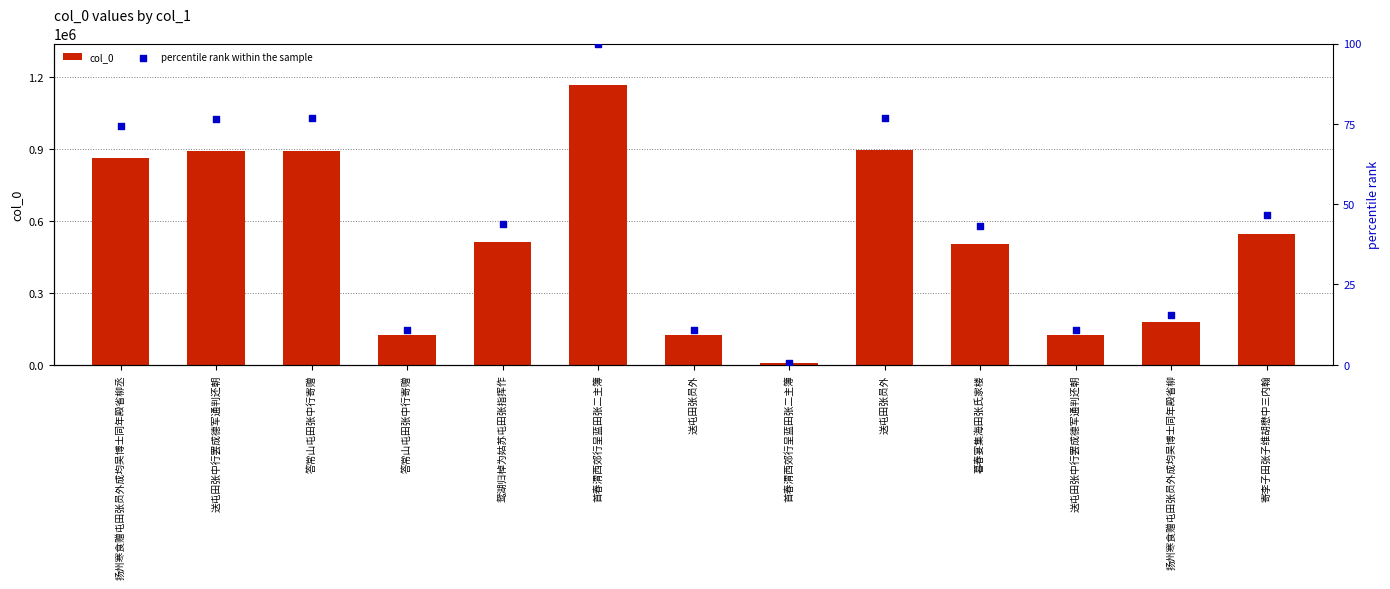

Is the value of col_0 at 答常山屯田张中行寄赠 greater than the value of percentile rank within the sample at 答常山屯田张中行寄赠?

Yes